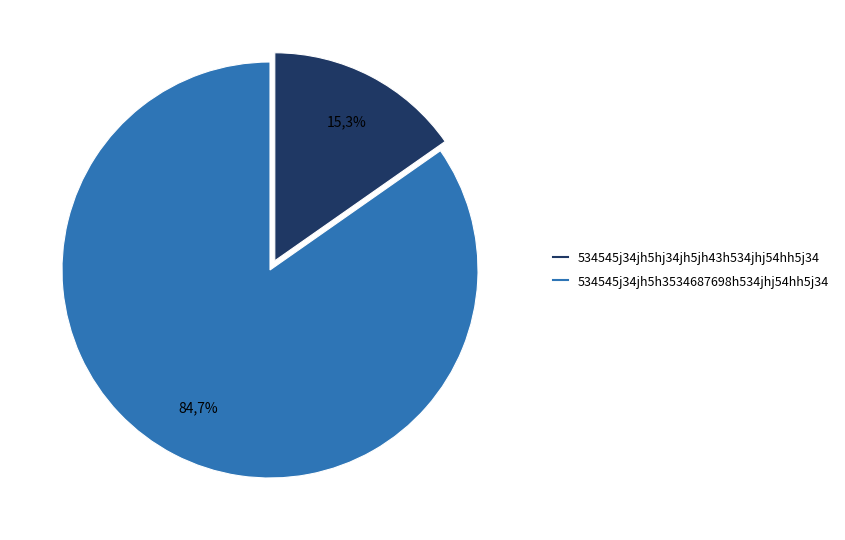

Rank the categories by value from highest to lowest.

534545j34jh5h3534687698h534jhj54hh5j34, 534545j34jh5hj34jh5jh43h534jhj54hh5j34